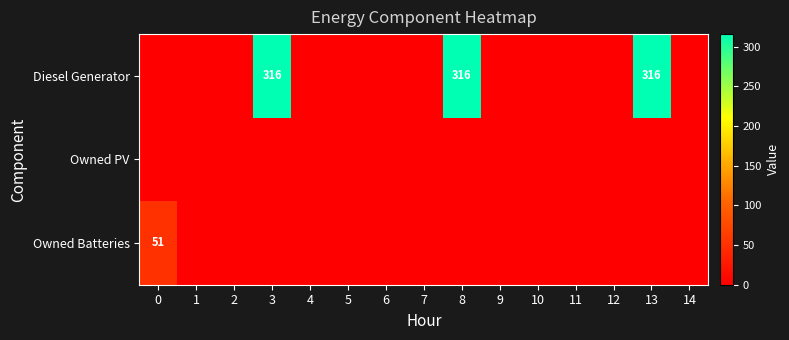

Which has a higher value, 6 or 2?

6